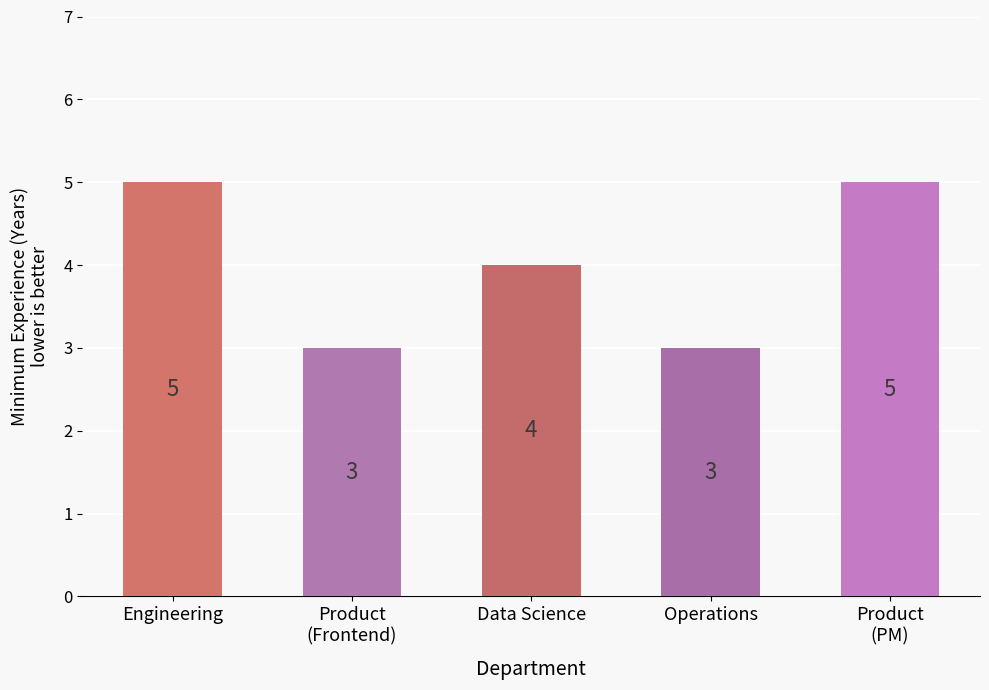

What is the maximum value shown in the chart?

5